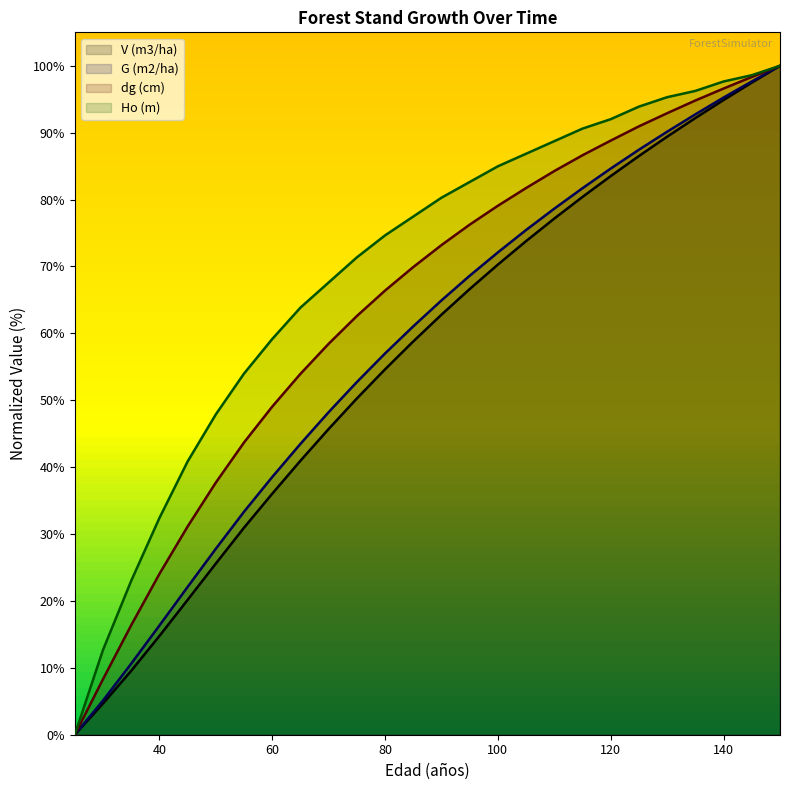

The G (m2/ha) series shows 22.1 at 45. True or false?

True